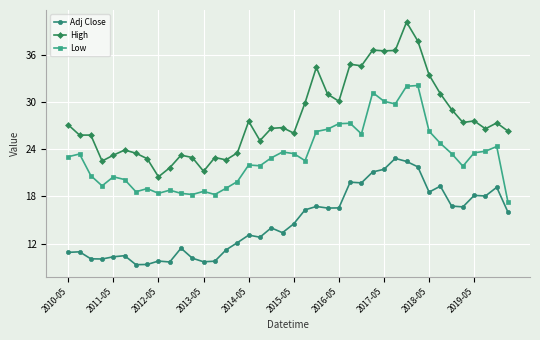

What are all the series names shown in the legend?

Adj Close, High, Low